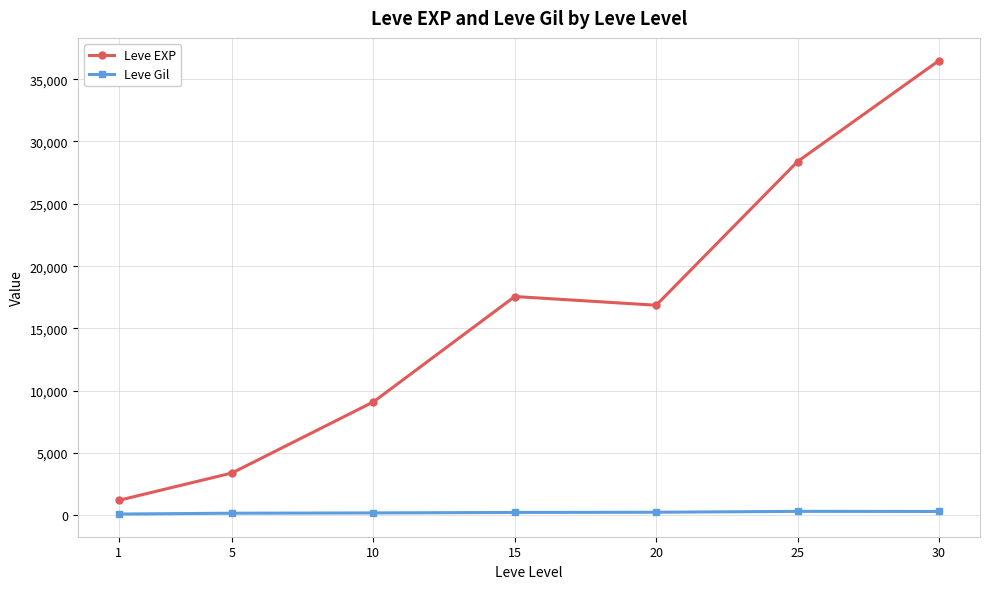

What is the value of the Leve Gil point at the 2nd from the left?

180.0